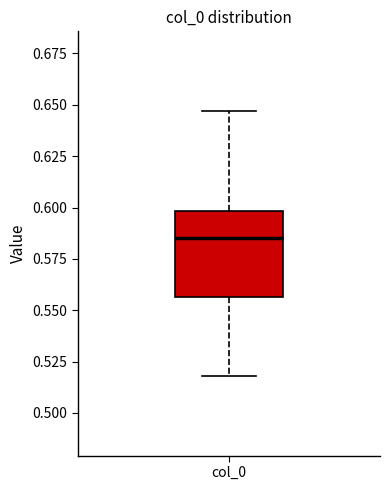

Where does the lower whisker of the box for col_0 end on the y-axis? The values are not printed on the chart, so give them approximately, as read against the axis.

0.520